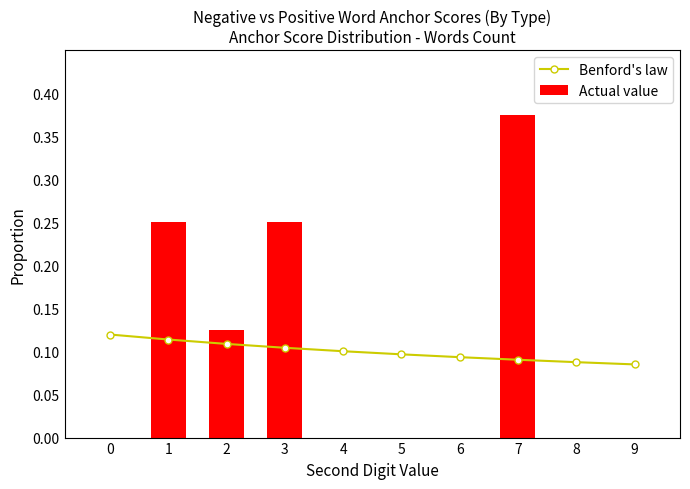

Reading right to left, extract all data points from this chart.

Benford's law: 9=0.1	8=0.1	7=0.1	6=0.1	5=0.1	4=0.1	3=0.1	2=0.1	1=0.1	0=0.1
Actual value: 9=0.0	8=0.0	7=0.4	6=0.0	5=0.0	4=0.0	3=0.2	2=0.1	1=0.2	0=0.0